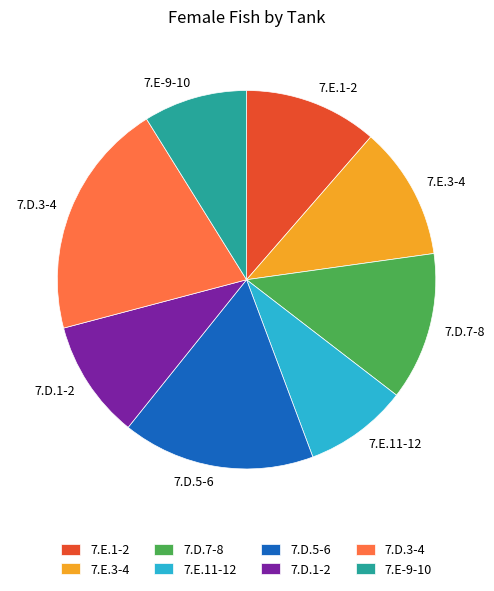

Do 7.E-9-10 and 7.D.1-2 together represent more than half of the pie?

No